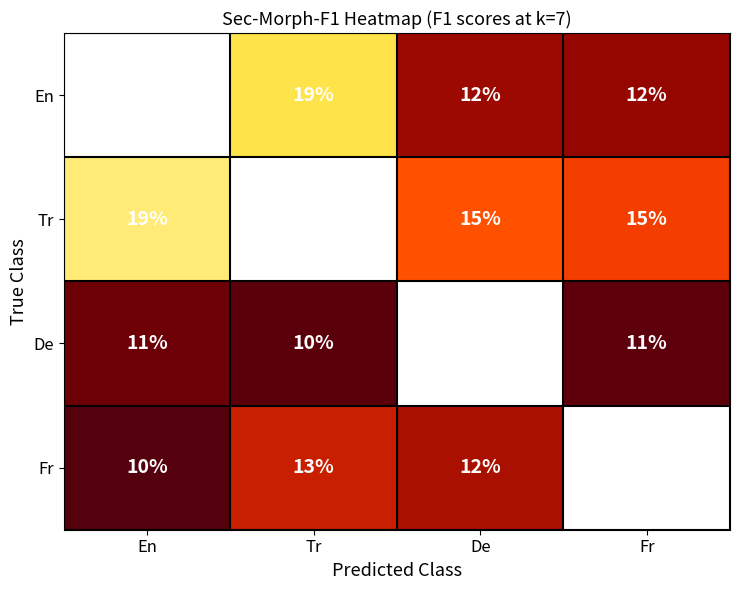

The Fr series shows 19 at Tr. True or false?

False